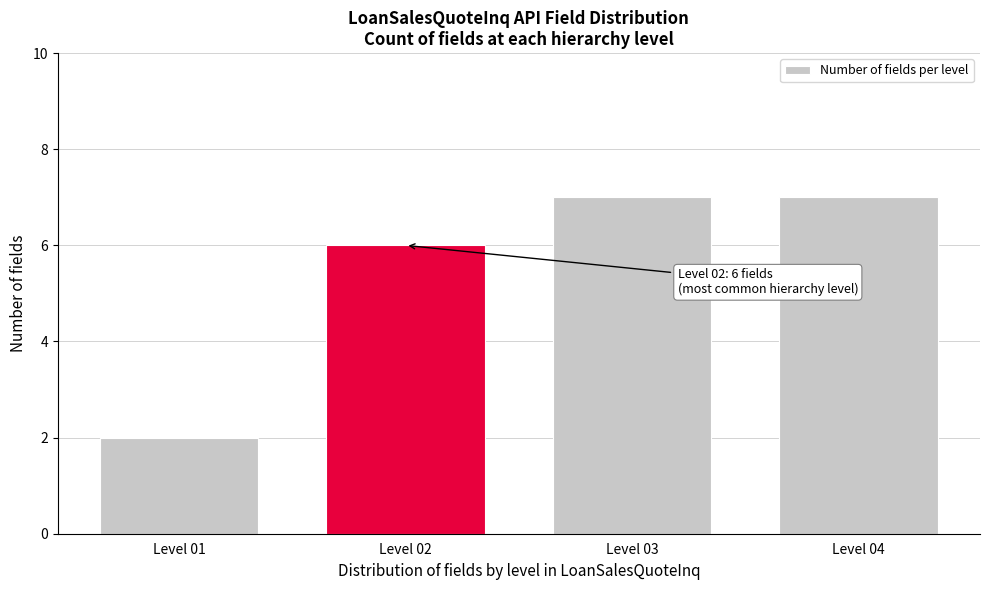

Reading right to left, list all the values displayed in this chart.

7	7	6	2